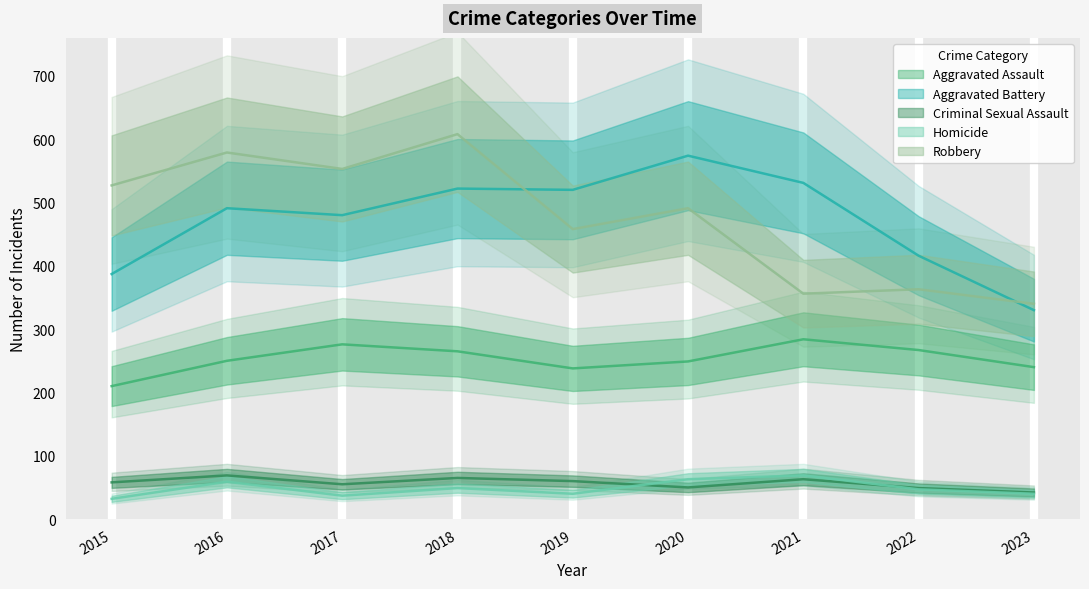

The Homicide series shows 58 at 2023. True or false?

False